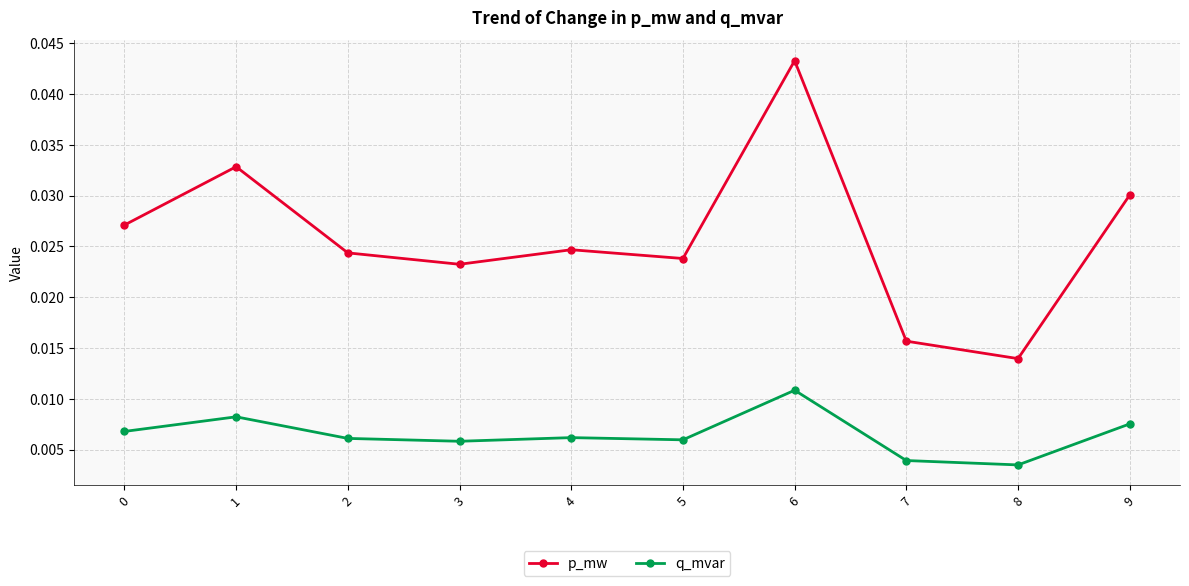

Which category has the lowest value across all series?

8